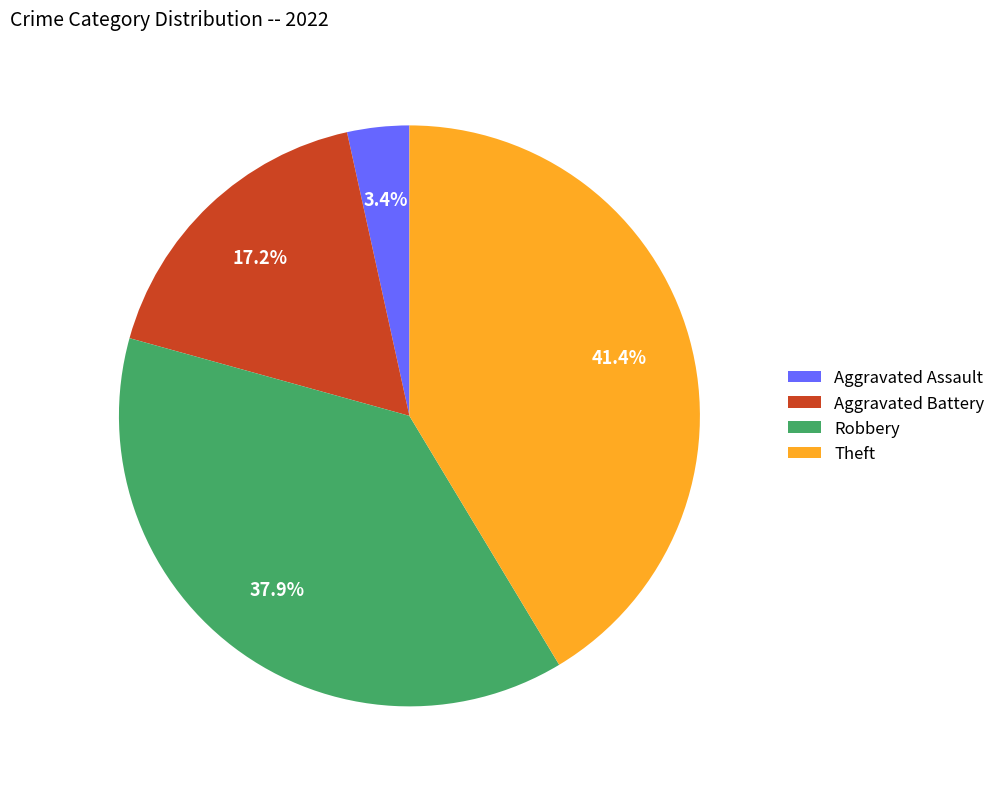

Is Aggravated Battery the majority of the pie?

No